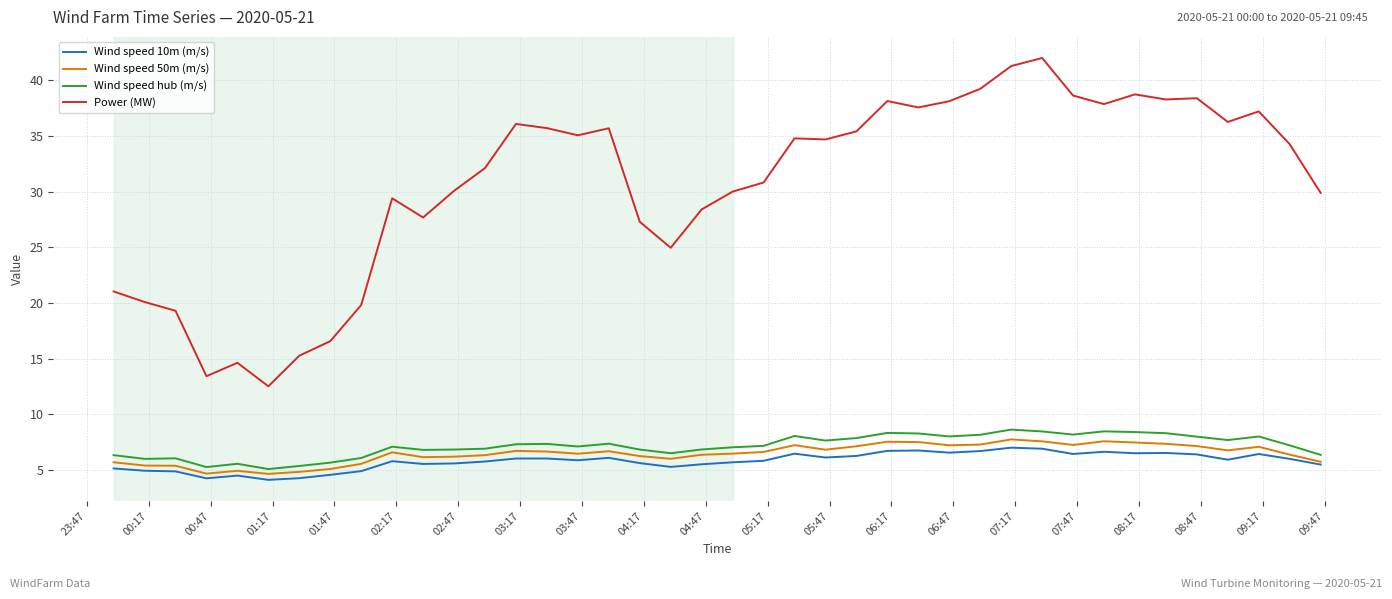

Which series has the widest spread of values?

Power (MW)